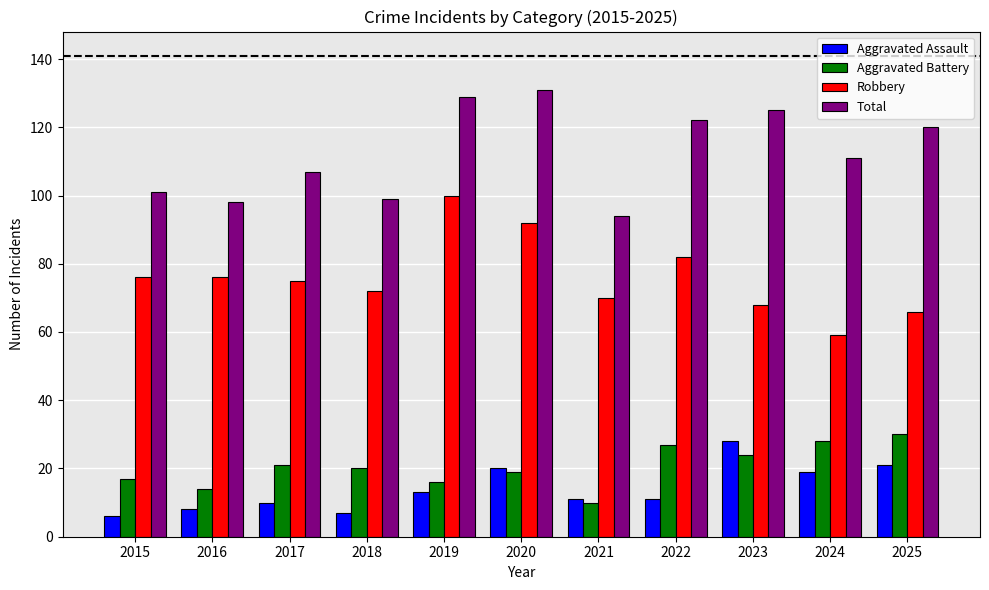

What is the total value across all series at 2025?

237